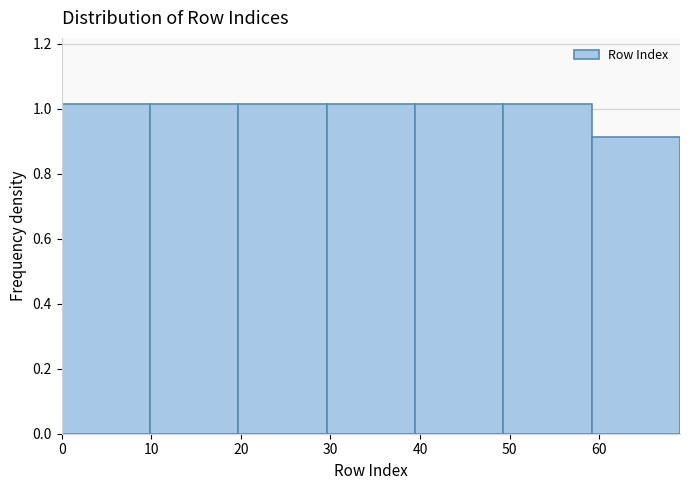

Reading left to right, list every bar in this chart as the range it spans on the x-axis followed by its height. Neither the bar edges nor the heights are printed on the chart, so give them approximately, as read against the axes.

0 to 10: 1.02
10 to 20: 1.02
20 to 30: 1.02
30 to 39: 1.02
39 to 49: 1.02
49 to 59: 1.02
59 to 69: 0.92